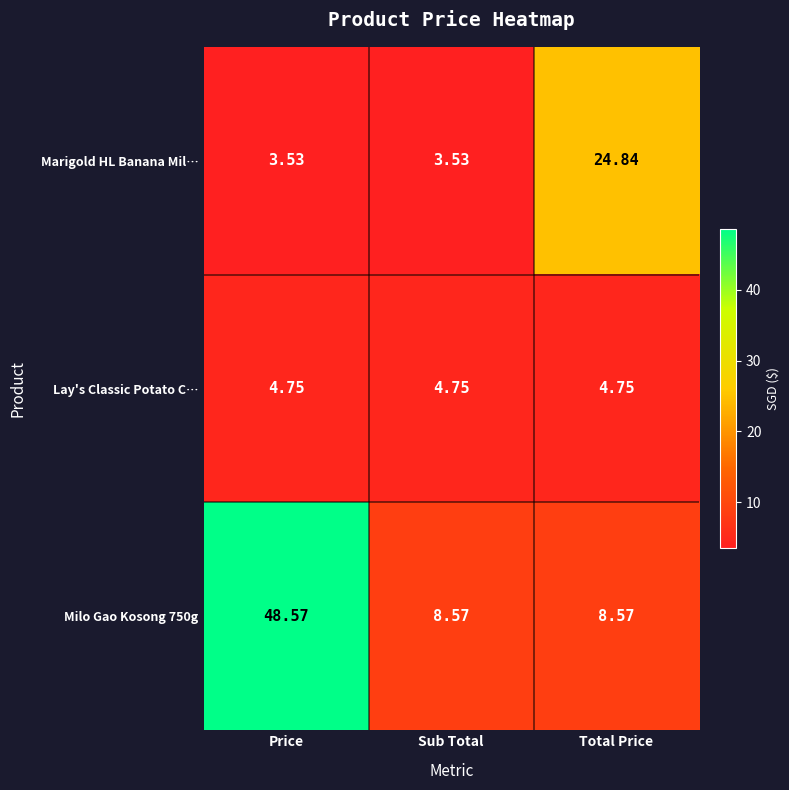

Is the value of Milo Gao Kosong 750g at Price greater than the value of Marigold HL Banana Mil… at Sub Total?

Yes